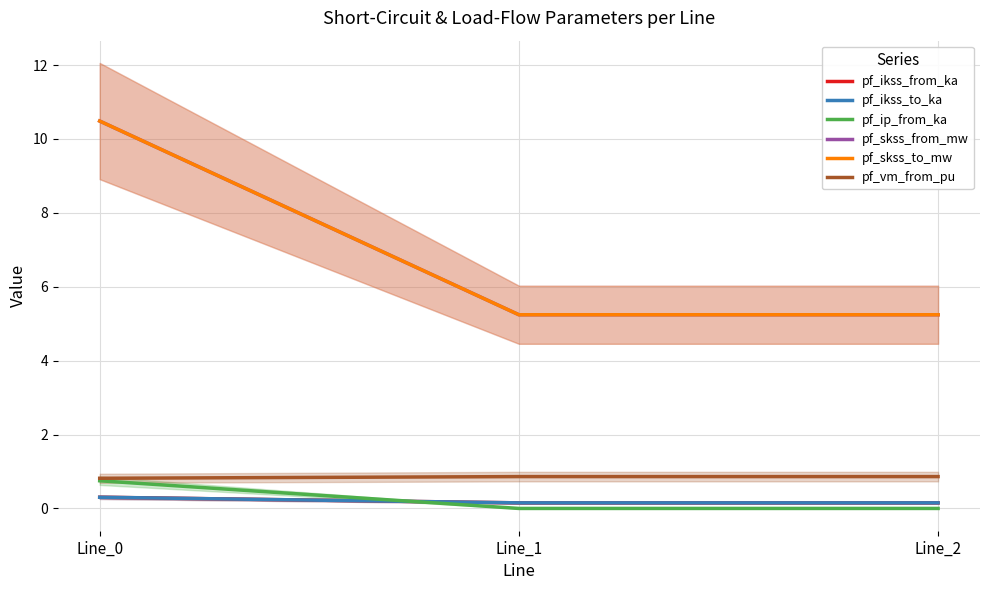

What is the total value across all series at Line_1?

11.6